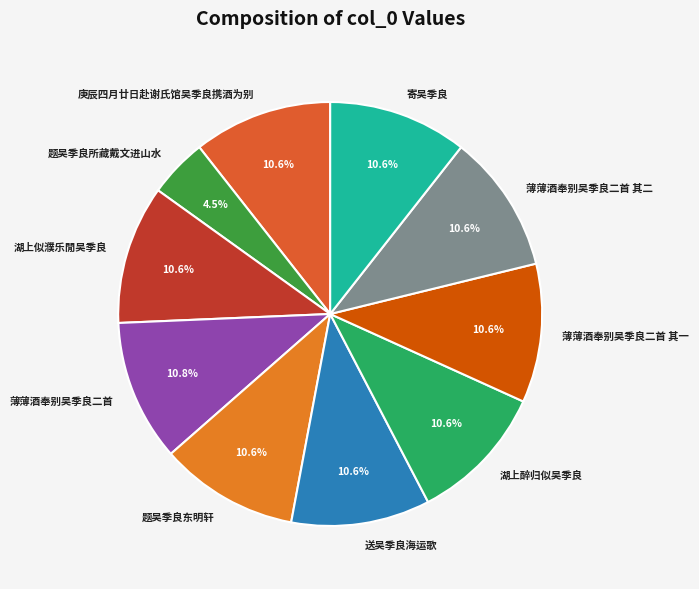

True or false: 薄薄酒奉别吴季良二首 其一 accounts for 24% of the total.

False